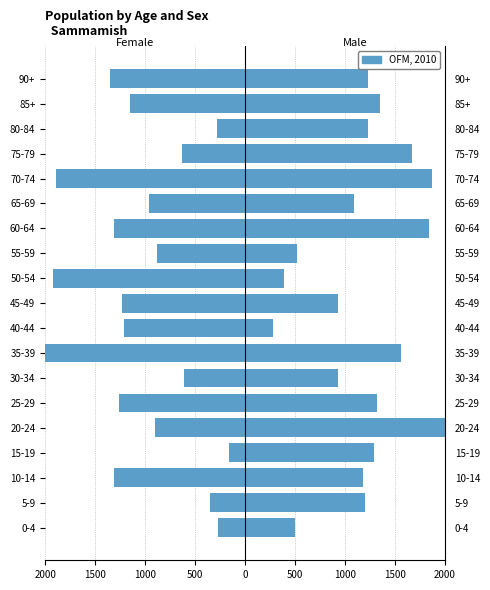

Rank the series by their maximum value, from lowest to highest.

Female, Male